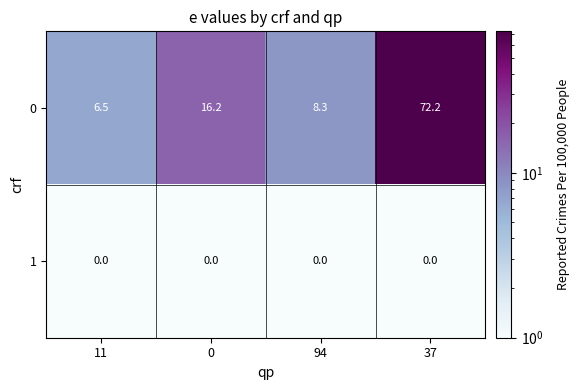

Reading left to right, extract all data points from this chart.

0: 6.5	16.2	8.3	72.2
1: 0.0	0.0	0.0	0.0